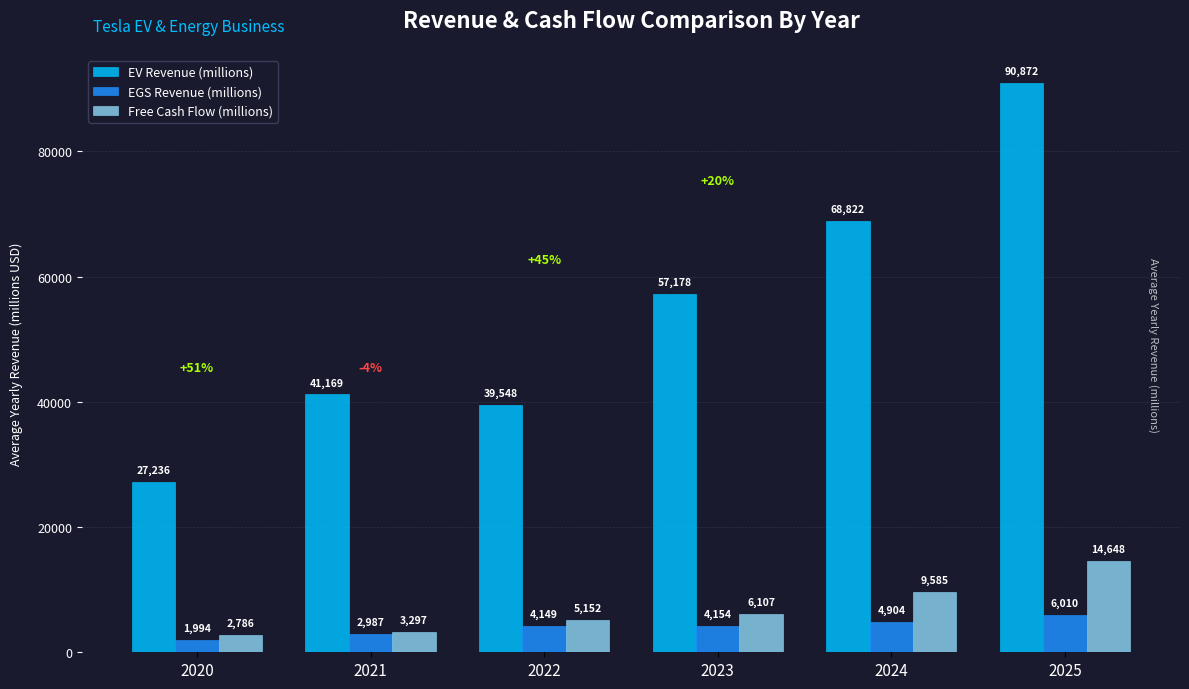

What value does the EV Revenue (millions) series have at 2024?

68822.5